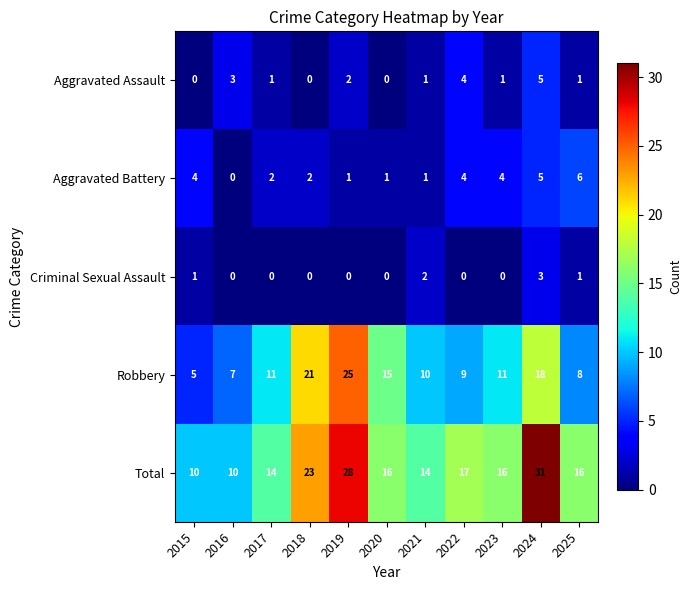

How many values in the Aggravated Assault series are below 1?

3